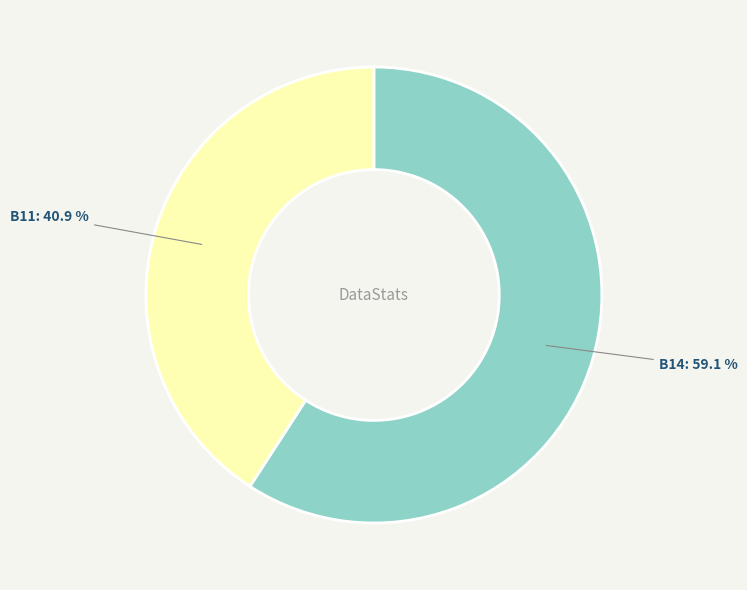

Is there a majority slice in this chart?

Yes